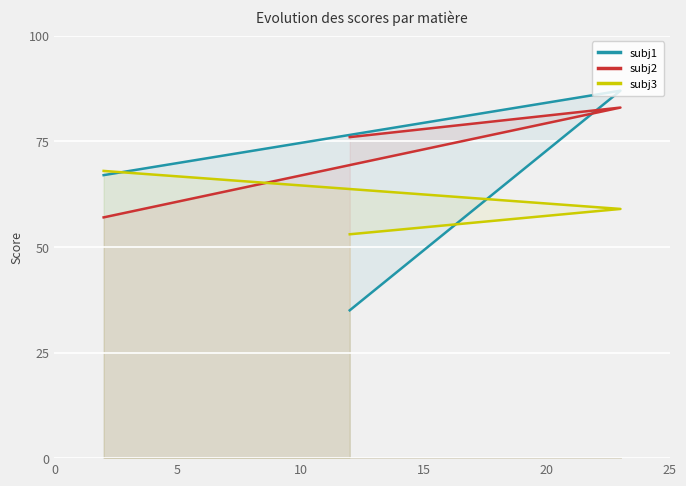

At how many categories does at least one series exceed 82?

1